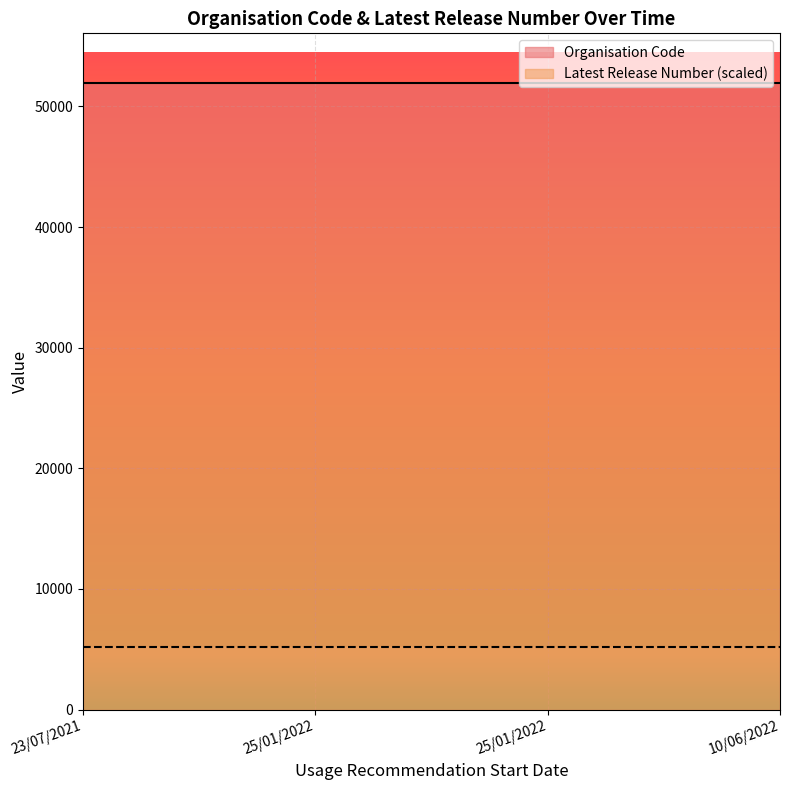

At which label does Organisation Code reach its minimum?

23/07/2021